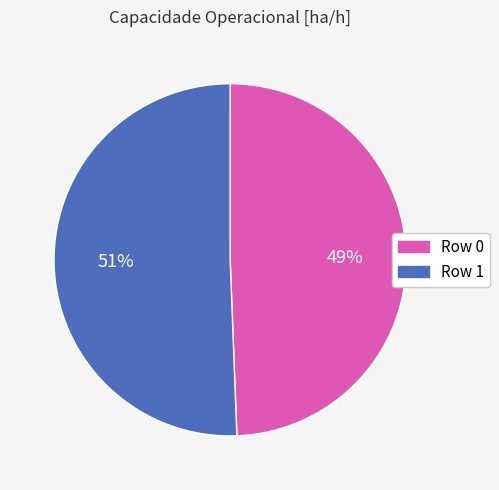

Count the number of slices in the pie.

2